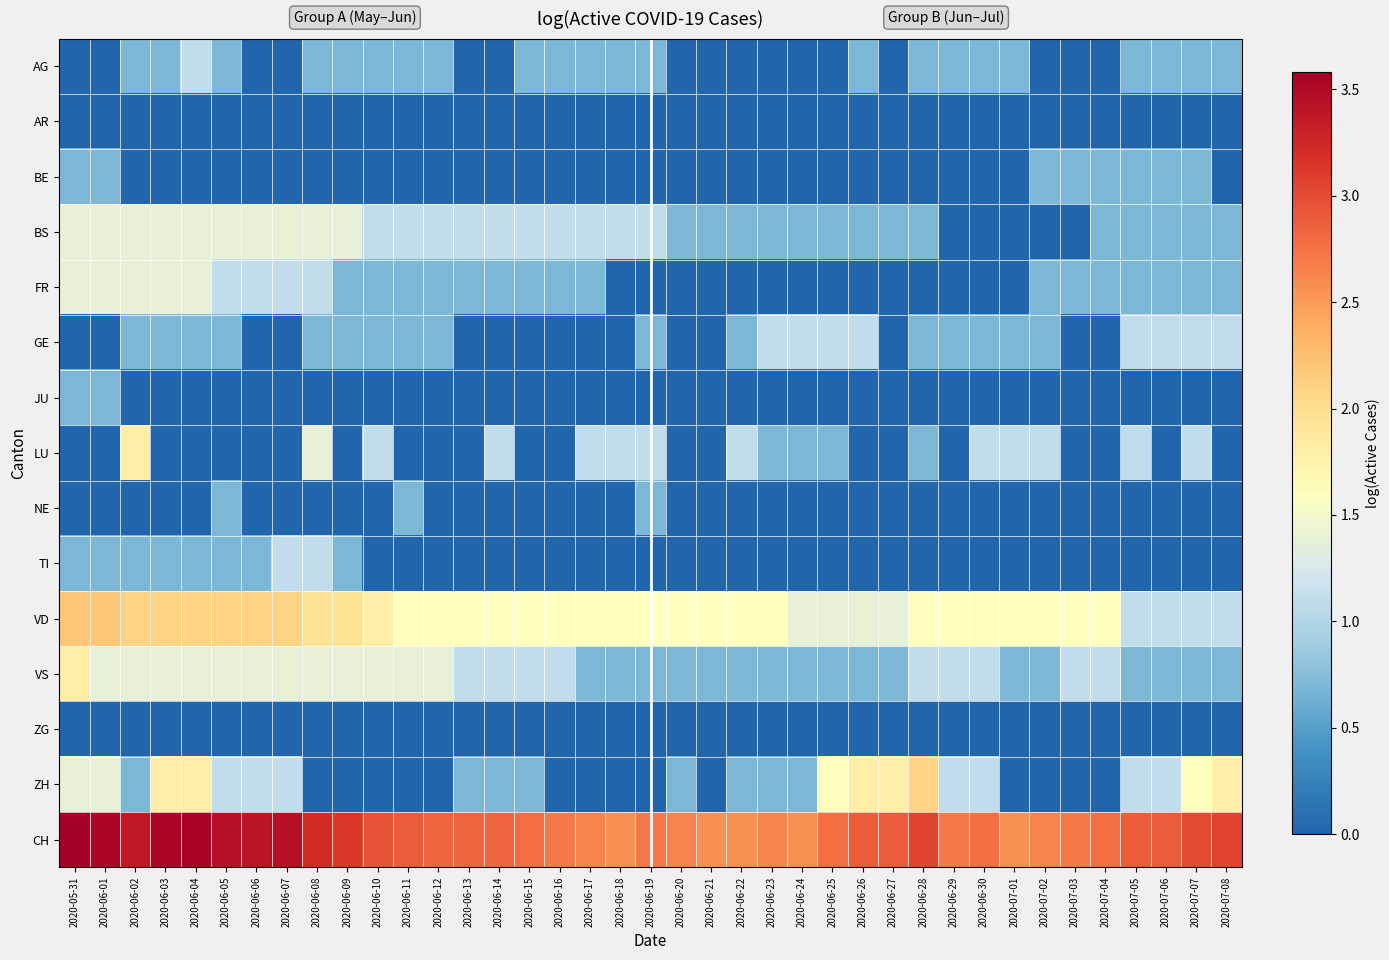

Reading right to left, transcribe all the data shown in this chart.

AG: 2020-07-08=0.7	2020-07-07=0.7	2020-07-06=0.7	2020-07-05=0.7	2020-07-04=0.0	2020-07-03=0.0	2020-07-02=0.0	2020-07-01=0.7	2020-06-30=0.7	2020-06-29=0.7	2020-06-28=0.7	2020-06-27=0.0	2020-06-26=0.7	2020-06-25=0.0	2020-06-24=0.0	2020-06-23=0.0	2020-06-22=0.0	2020-06-21=0.0	2020-06-20=0.0	2020-06-19=0.7	2020-06-18=0.7	2020-06-17=0.7	2020-06-16=0.7	2020-06-15=0.7	2020-06-14=0.0	2020-06-13=0.0	2020-06-12=0.7	2020-06-11=0.7	2020-06-10=0.7	2020-06-09=0.7	2020-06-08=0.7	2020-06-07=0.0	2020-06-06=0.0	2020-06-05=0.7	2020-06-04=1.1	2020-06-03=0.7	2020-06-02=0.7	2020-06-01=0.0	2020-05-31=0.0
AR: 2020-07-08=0.0	2020-07-07=0.0	2020-07-06=0.0	2020-07-05=0.0	2020-07-04=0.0	2020-07-03=0.0	2020-07-02=0.0	2020-07-01=0.0	2020-06-30=0.0	2020-06-29=0.0	2020-06-28=0.0	2020-06-27=0.0	2020-06-26=0.0	2020-06-25=0.0	2020-06-24=0.0	2020-06-23=0.0	2020-06-22=0.0	2020-06-21=0.0	2020-06-20=0.0	2020-06-19=0.0	2020-06-18=0.0	2020-06-17=0.0	2020-06-16=0.0	2020-06-15=0.0	2020-06-14=0.0	2020-06-13=0.0	2020-06-12=0.0	2020-06-11=0.0	2020-06-10=0.0	2020-06-09=0.0	2020-06-08=0.0	2020-06-07=0.0	2020-06-06=0.0	2020-06-05=0.0	2020-06-04=0.0	2020-06-03=0.0	2020-06-02=0.0	2020-06-01=0.0	2020-05-31=0.0
BE: 2020-07-08=0.0	2020-07-07=0.7	2020-07-06=0.7	2020-07-05=0.7	2020-07-04=0.7	2020-07-03=0.7	2020-07-02=0.7	2020-07-01=0.0	2020-06-30=0.0	2020-06-29=0.0	2020-06-28=0.0	2020-06-27=0.0	2020-06-26=0.0	2020-06-25=0.0	2020-06-24=0.0	2020-06-23=0.0	2020-06-22=0.0	2020-06-21=0.0	2020-06-20=0.0	2020-06-19=0.0	2020-06-18=0.0	2020-06-17=0.0	2020-06-16=0.0	2020-06-15=0.0	2020-06-14=0.0	2020-06-13=0.0	2020-06-12=0.0	2020-06-11=0.0	2020-06-10=0.0	2020-06-09=0.0	2020-06-08=0.0	2020-06-07=0.0	2020-06-06=0.0	2020-06-05=0.0	2020-06-04=0.0	2020-06-03=0.0	2020-06-02=0.0	2020-06-01=0.7	2020-05-31=0.7
BS: 2020-07-08=0.7	2020-07-07=0.7	2020-07-06=0.7	2020-07-05=0.7	2020-07-04=0.7	2020-07-03=0.0	2020-07-02=0.0	2020-07-01=0.0	2020-06-30=0.0	2020-06-29=0.0	2020-06-28=0.7	2020-06-27=0.7	2020-06-26=0.7	2020-06-25=0.7	2020-06-24=0.7	2020-06-23=0.7	2020-06-22=0.7	2020-06-21=0.7	2020-06-20=0.7	2020-06-19=1.1	2020-06-18=1.1	2020-06-17=1.1	2020-06-16=1.1	2020-06-15=1.1	2020-06-14=1.1	2020-06-13=1.1	2020-06-12=1.1	2020-06-11=1.1	2020-06-10=1.1	2020-06-09=1.4	2020-06-08=1.4	2020-06-07=1.4	2020-06-06=1.4	2020-06-05=1.4	2020-06-04=1.4	2020-06-03=1.4	2020-06-02=1.4	2020-06-01=1.4	2020-05-31=1.4
FR: 2020-07-08=0.7	2020-07-07=0.7	2020-07-06=0.7	2020-07-05=0.7	2020-07-04=0.7	2020-07-03=0.7	2020-07-02=0.7	2020-07-01=0.0	2020-06-30=0.0	2020-06-29=0.0	2020-06-28=0.0	2020-06-27=0.0	2020-06-26=0.0	2020-06-25=0.0	2020-06-24=0.0	2020-06-23=0.0	2020-06-22=0.0	2020-06-21=0.0	2020-06-20=0.0	2020-06-19=0.0	2020-06-18=0.0	2020-06-17=0.7	2020-06-16=0.7	2020-06-15=0.7	2020-06-14=0.7	2020-06-13=0.7	2020-06-12=0.7	2020-06-11=0.7	2020-06-10=0.7	2020-06-09=0.7	2020-06-08=1.1	2020-06-07=1.1	2020-06-06=1.1	2020-06-05=1.1	2020-06-04=1.4	2020-06-03=1.4	2020-06-02=1.4	2020-06-01=1.4	2020-05-31=1.4
GE: 2020-07-08=1.1	2020-07-07=1.1	2020-07-06=1.1	2020-07-05=1.1	2020-07-04=0.0	2020-07-03=0.0	2020-07-02=0.7	2020-07-01=0.7	2020-06-30=0.7	2020-06-29=0.7	2020-06-28=0.7	2020-06-27=0.0	2020-06-26=1.1	2020-06-25=1.1	2020-06-24=1.1	2020-06-23=1.1	2020-06-22=0.7	2020-06-21=0.0	2020-06-20=0.0	2020-06-19=0.7	2020-06-18=0.0	2020-06-17=0.0	2020-06-16=0.0	2020-06-15=0.0	2020-06-14=0.0	2020-06-13=0.0	2020-06-12=0.7	2020-06-11=0.7	2020-06-10=0.7	2020-06-09=0.7	2020-06-08=0.7	2020-06-07=0.0	2020-06-06=0.0	2020-06-05=0.7	2020-06-04=0.7	2020-06-03=0.7	2020-06-02=0.7	2020-06-01=0.0	2020-05-31=0.0
JU: 2020-07-08=0.0	2020-07-07=0.0	2020-07-06=0.0	2020-07-05=0.0	2020-07-04=0.0	2020-07-03=0.0	2020-07-02=0.0	2020-07-01=0.0	2020-06-30=0.0	2020-06-29=0.0	2020-06-28=0.0	2020-06-27=0.0	2020-06-26=0.0	2020-06-25=0.0	2020-06-24=0.0	2020-06-23=0.0	2020-06-22=0.0	2020-06-21=0.0	2020-06-20=0.0	2020-06-19=0.0	2020-06-18=0.0	2020-06-17=0.0	2020-06-16=0.0	2020-06-15=0.0	2020-06-14=0.0	2020-06-13=0.0	2020-06-12=0.0	2020-06-11=0.0	2020-06-10=0.0	2020-06-09=0.0	2020-06-08=0.0	2020-06-07=0.0	2020-06-06=0.0	2020-06-05=0.0	2020-06-04=0.0	2020-06-03=0.0	2020-06-02=0.0	2020-06-01=0.7	2020-05-31=0.7
LU: 2020-07-08=0.0	2020-07-07=1.1	2020-07-06=0.0	2020-07-05=1.1	2020-07-04=0.0	2020-07-03=0.0	2020-07-02=1.1	2020-07-01=1.1	2020-06-30=1.1	2020-06-29=0.0	2020-06-28=0.7	2020-06-27=0.0	2020-06-26=0.0	2020-06-25=0.7	2020-06-24=0.7	2020-06-23=0.7	2020-06-22=1.1	2020-06-21=0.0	2020-06-20=0.0	2020-06-19=1.1	2020-06-18=1.1	2020-06-17=1.1	2020-06-16=0.0	2020-06-15=0.0	2020-06-14=1.1	2020-06-13=0.0	2020-06-12=0.0	2020-06-11=0.0	2020-06-10=1.1	2020-06-09=0.0	2020-06-08=1.4	2020-06-07=0.0	2020-06-06=0.0	2020-06-05=0.0	2020-06-04=0.0	2020-06-03=0.0	2020-06-02=1.8	2020-06-01=0.0	2020-05-31=0.0
NE: 2020-07-08=0.0	2020-07-07=0.0	2020-07-06=0.0	2020-07-05=0.0	2020-07-04=0.0	2020-07-03=0.0	2020-07-02=0.0	2020-07-01=0.0	2020-06-30=0.0	2020-06-29=0.0	2020-06-28=0.0	2020-06-27=0.0	2020-06-26=0.0	2020-06-25=0.0	2020-06-24=0.0	2020-06-23=0.0	2020-06-22=0.0	2020-06-21=0.0	2020-06-20=0.0	2020-06-19=0.7	2020-06-18=0.0	2020-06-17=0.0	2020-06-16=0.0	2020-06-15=0.0	2020-06-14=0.0	2020-06-13=0.0	2020-06-12=0.0	2020-06-11=0.7	2020-06-10=0.0	2020-06-09=0.0	2020-06-08=0.0	2020-06-07=0.0	2020-06-06=0.0	2020-06-05=0.7	2020-06-04=0.0	2020-06-03=0.0	2020-06-02=0.0	2020-06-01=0.0	2020-05-31=0.0
TI: 2020-07-08=0.0	2020-07-07=0.0	2020-07-06=0.0	2020-07-05=0.0	2020-07-04=0.0	2020-07-03=0.0	2020-07-02=0.0	2020-07-01=0.0	2020-06-30=0.0	2020-06-29=0.0	2020-06-28=0.0	2020-06-27=0.0	2020-06-26=0.0	2020-06-25=0.0	2020-06-24=0.0	2020-06-23=0.0	2020-06-22=0.0	2020-06-21=0.0	2020-06-20=0.0	2020-06-19=0.0	2020-06-18=0.0	2020-06-17=0.0	2020-06-16=0.0	2020-06-15=0.0	2020-06-14=0.0	2020-06-13=0.0	2020-06-12=0.0	2020-06-11=0.0	2020-06-10=0.0	2020-06-09=0.7	2020-06-08=1.1	2020-06-07=1.1	2020-06-06=0.7	2020-06-05=0.7	2020-06-04=0.7	2020-06-03=0.7	2020-06-02=0.7	2020-06-01=0.7	2020-05-31=0.7
VD: 2020-07-08=1.1	2020-07-07=1.1	2020-07-06=1.1	2020-07-05=1.1	2020-07-04=1.6	2020-07-03=1.6	2020-07-02=1.6	2020-07-01=1.6	2020-06-30=1.6	2020-06-29=1.6	2020-06-28=1.6	2020-06-27=1.4	2020-06-26=1.4	2020-06-25=1.4	2020-06-24=1.4	2020-06-23=1.6	2020-06-22=1.6	2020-06-21=1.6	2020-06-20=1.6	2020-06-19=1.6	2020-06-18=1.6	2020-06-17=1.6	2020-06-16=1.6	2020-06-15=1.6	2020-06-14=1.6	2020-06-13=1.6	2020-06-12=1.6	2020-06-11=1.6	2020-06-10=1.8	2020-06-09=1.9	2020-06-08=1.9	2020-06-07=2.1	2020-06-06=2.1	2020-06-05=2.1	2020-06-04=2.1	2020-06-03=2.1	2020-06-02=2.1	2020-06-01=2.2	2020-05-31=2.2
VS: 2020-07-08=0.7	2020-07-07=0.7	2020-07-06=0.7	2020-07-05=0.7	2020-07-04=1.1	2020-07-03=1.1	2020-07-02=0.7	2020-07-01=0.7	2020-06-30=1.1	2020-06-29=1.1	2020-06-28=1.1	2020-06-27=0.7	2020-06-26=0.7	2020-06-25=0.7	2020-06-24=0.7	2020-06-23=0.7	2020-06-22=0.7	2020-06-21=0.7	2020-06-20=0.7	2020-06-19=0.7	2020-06-18=0.7	2020-06-17=0.7	2020-06-16=1.1	2020-06-15=1.1	2020-06-14=1.1	2020-06-13=1.1	2020-06-12=1.4	2020-06-11=1.4	2020-06-10=1.4	2020-06-09=1.4	2020-06-08=1.4	2020-06-07=1.4	2020-06-06=1.4	2020-06-05=1.4	2020-06-04=1.4	2020-06-03=1.4	2020-06-02=1.4	2020-06-01=1.4	2020-05-31=1.8
ZG: 2020-07-08=0.0	2020-07-07=0.0	2020-07-06=0.0	2020-07-05=0.0	2020-07-04=0.0	2020-07-03=0.0	2020-07-02=0.0	2020-07-01=0.0	2020-06-30=0.0	2020-06-29=0.0	2020-06-28=0.0	2020-06-27=0.0	2020-06-26=0.0	2020-06-25=0.0	2020-06-24=0.0	2020-06-23=0.0	2020-06-22=0.0	2020-06-21=0.0	2020-06-20=0.0	2020-06-19=0.0	2020-06-18=0.0	2020-06-17=0.0	2020-06-16=0.0	2020-06-15=0.0	2020-06-14=0.0	2020-06-13=0.0	2020-06-12=0.0	2020-06-11=0.0	2020-06-10=0.0	2020-06-09=0.0	2020-06-08=0.0	2020-06-07=0.0	2020-06-06=0.0	2020-06-05=0.0	2020-06-04=0.0	2020-06-03=0.0	2020-06-02=0.0	2020-06-01=0.0	2020-05-31=0.0
ZH: 2020-07-08=1.8	2020-07-07=1.6	2020-07-06=1.1	2020-07-05=1.1	2020-07-04=0.0	2020-07-03=0.0	2020-07-02=0.0	2020-07-01=0.0	2020-06-30=1.1	2020-06-29=1.1	2020-06-28=2.1	2020-06-27=1.8	2020-06-26=1.8	2020-06-25=1.6	2020-06-24=0.7	2020-06-23=0.7	2020-06-22=0.7	2020-06-21=0.0	2020-06-20=0.7	2020-06-19=0.0	2020-06-18=0.0	2020-06-17=0.0	2020-06-16=0.0	2020-06-15=0.7	2020-06-14=0.7	2020-06-13=0.7	2020-06-12=0.0	2020-06-11=0.0	2020-06-10=0.0	2020-06-09=0.0	2020-06-08=0.0	2020-06-07=1.1	2020-06-06=1.1	2020-06-05=1.1	2020-06-04=1.8	2020-06-03=1.8	2020-06-02=0.7	2020-06-01=1.4	2020-05-31=1.4
CH: 2020-07-08=3.0	2020-07-07=3.0	2020-07-06=2.9	2020-07-05=2.9	2020-07-04=2.8	2020-07-03=2.7	2020-07-02=2.6	2020-07-01=2.6	2020-06-30=2.8	2020-06-29=2.7	2020-06-28=3.0	2020-06-27=2.9	2020-06-26=2.9	2020-06-25=2.8	2020-06-24=2.6	2020-06-23=2.6	2020-06-22=2.6	2020-06-21=2.6	2020-06-20=2.6	2020-06-19=2.7	2020-06-18=2.6	2020-06-17=2.6	2020-06-16=2.7	2020-06-15=2.8	2020-06-14=2.8	2020-06-13=2.8	2020-06-12=2.8	2020-06-11=2.9	2020-06-10=2.9	2020-06-09=3.1	2020-06-08=3.2	2020-06-07=3.4	2020-06-06=3.4	2020-06-05=3.4	2020-06-04=3.6	2020-06-03=3.5	2020-06-02=3.4	2020-06-01=3.5	2020-05-31=3.6